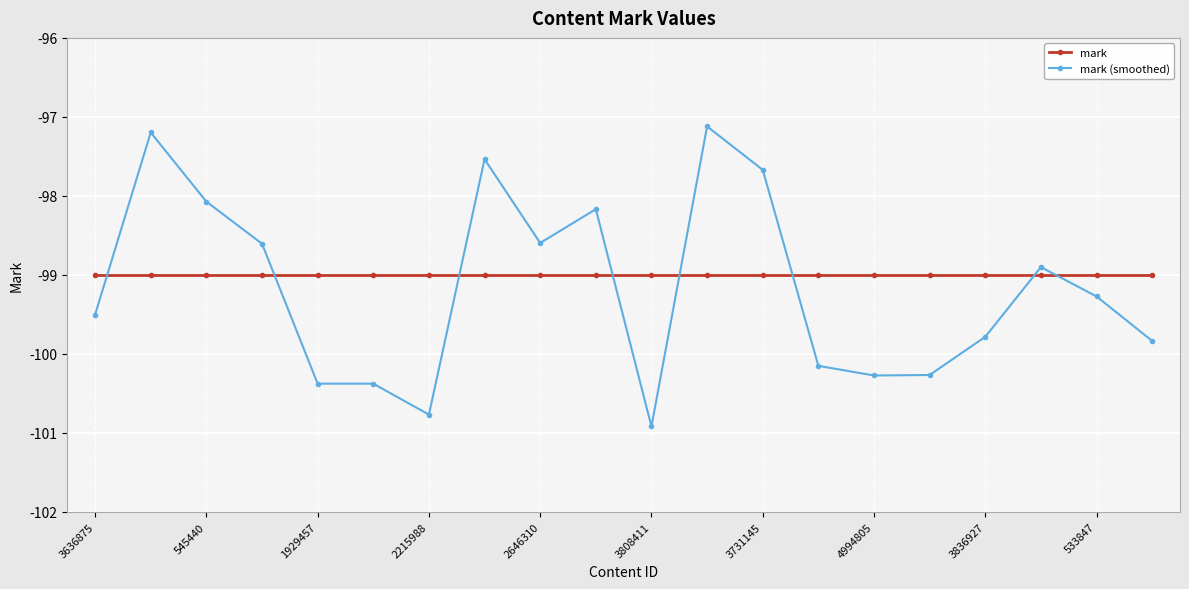

Which series has the largest range (max minus min)?

mark (smoothed)